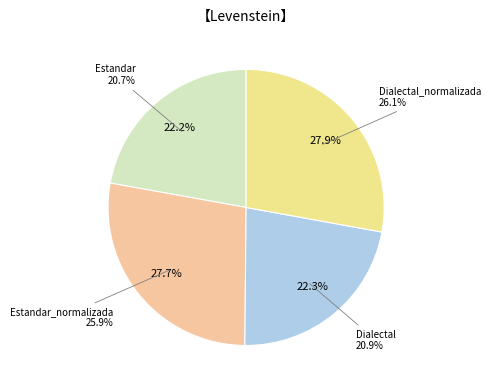

What is the change in value from Estandar_normalizada to Dialectal_normalizada?

+0.2